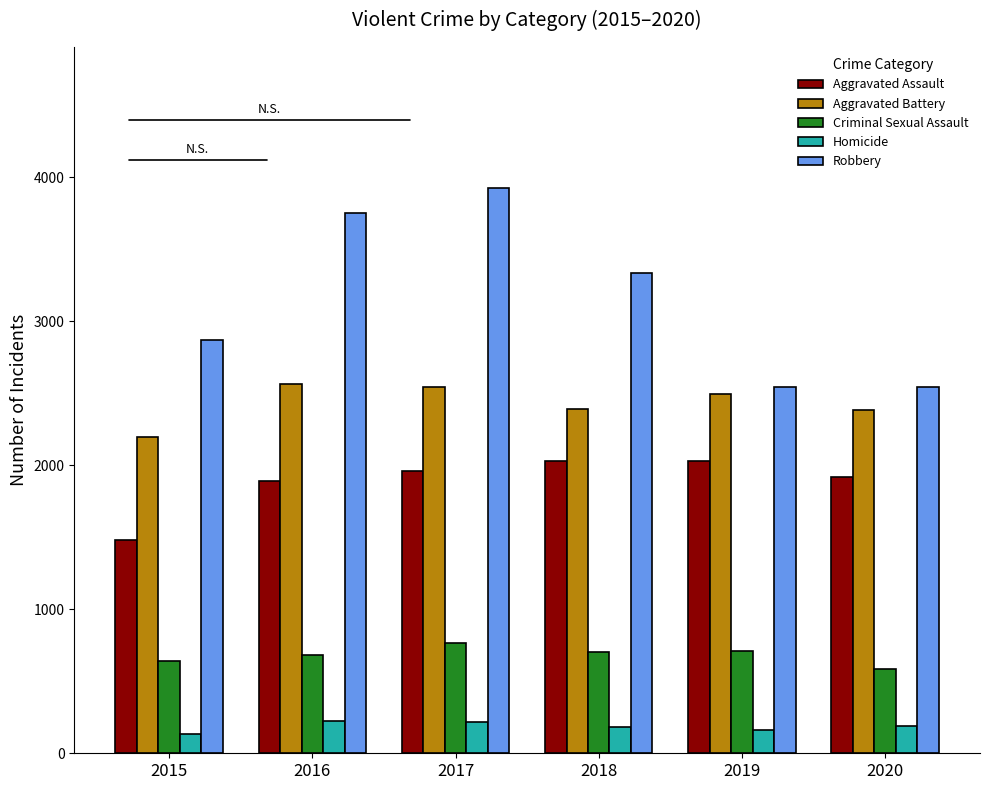

Are the bars grouped side by side (vs. stacked)?

Yes